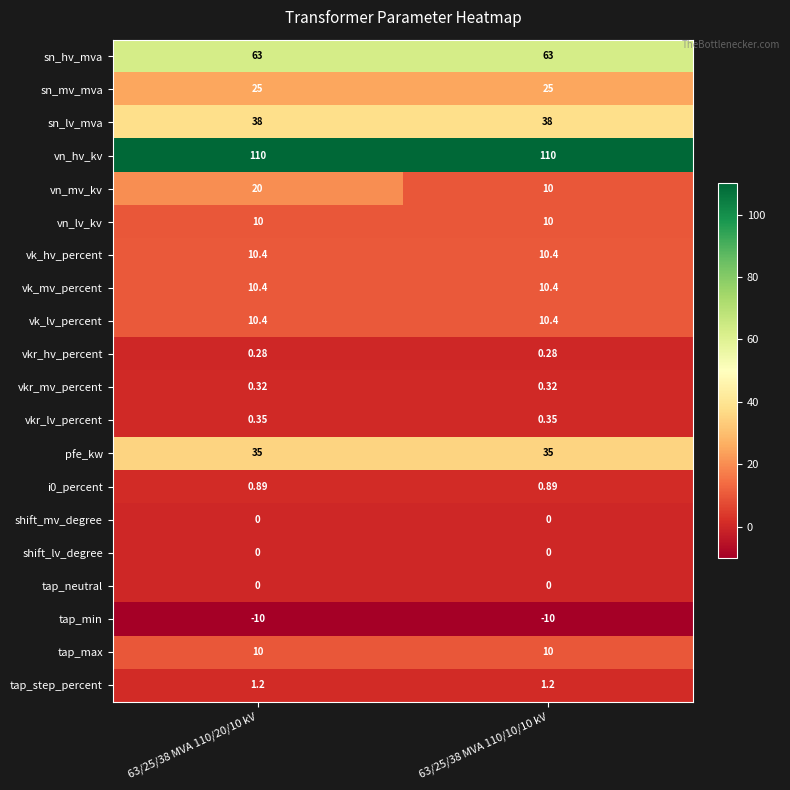

Which series has the largest total across all categories?

vn_hv_kv